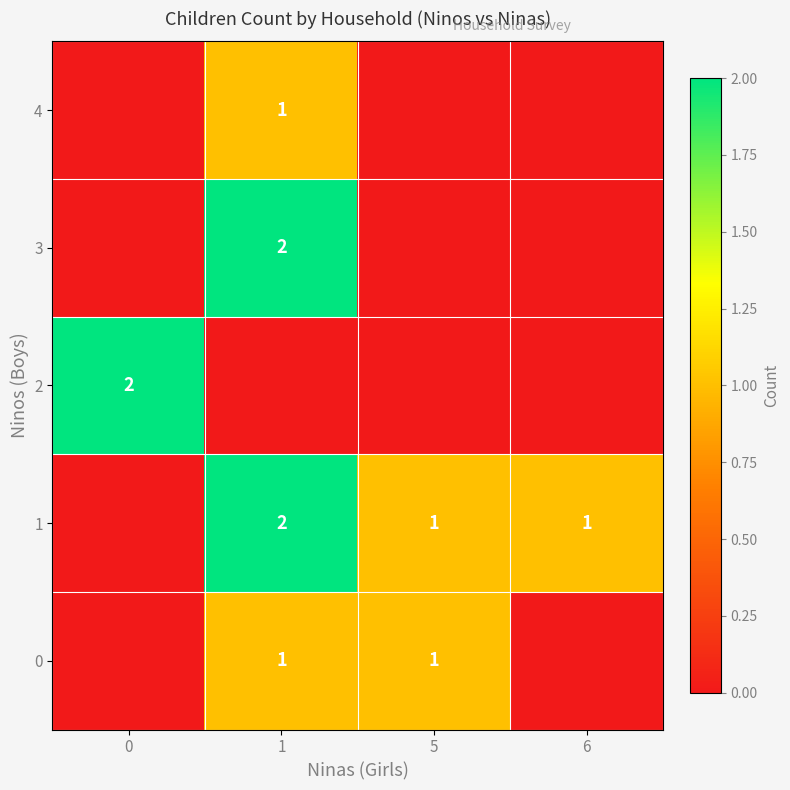

The value of 1 at 5 is 1. True or false?

True